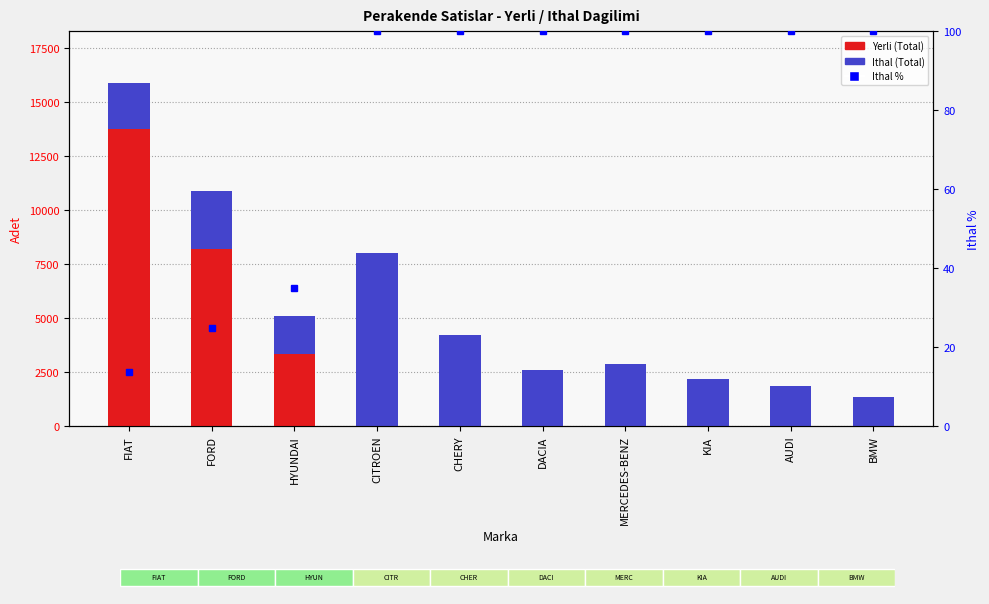

Which series has the largest range (max minus min)?

Yerli (Total)